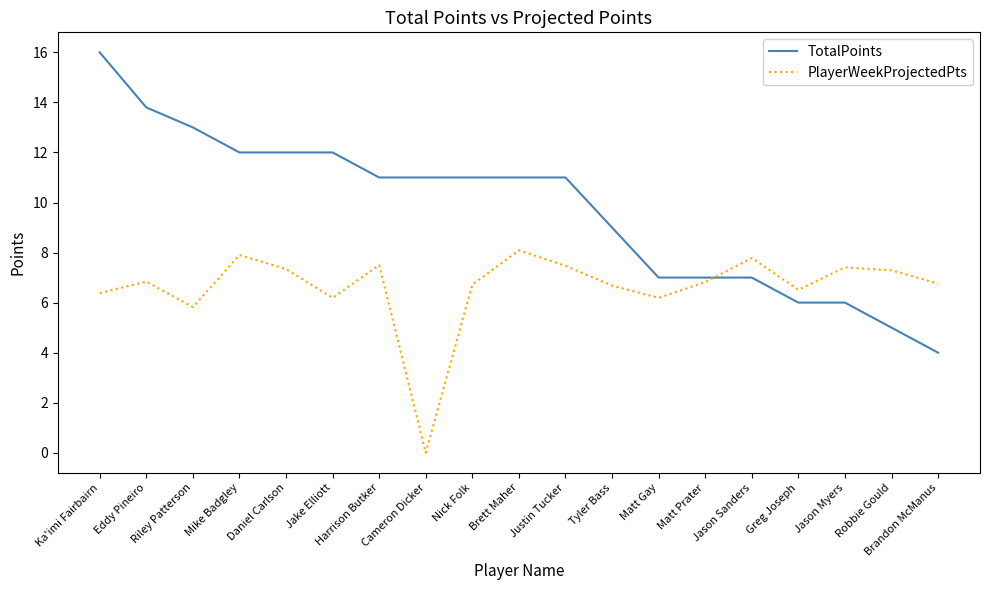

Which series changed the most between Riley Patterson and Matt Gay?

TotalPoints